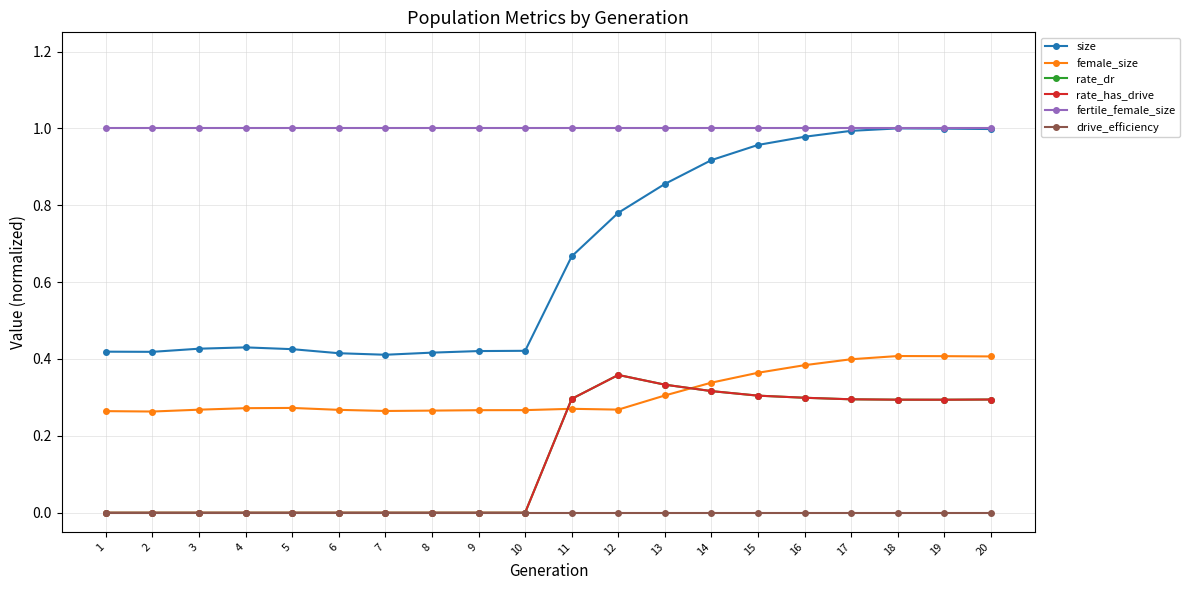

True or false: drive_efficiency and size cross at least once.

False